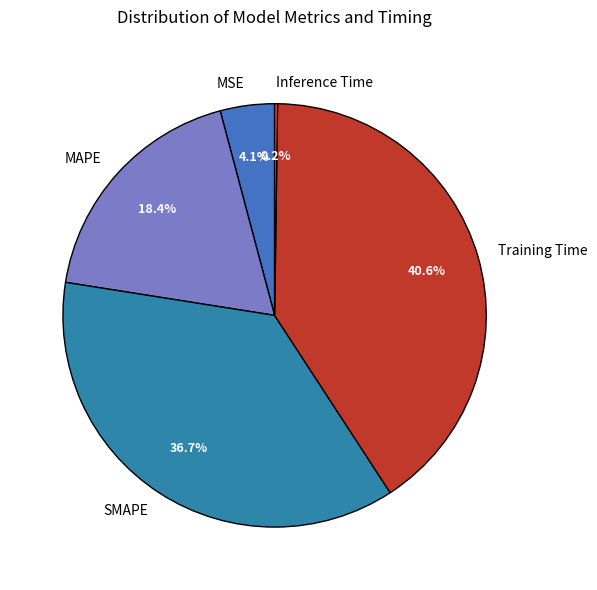

To the nearest percent, what is the difference between the largest and smallest slice percentages?

40%